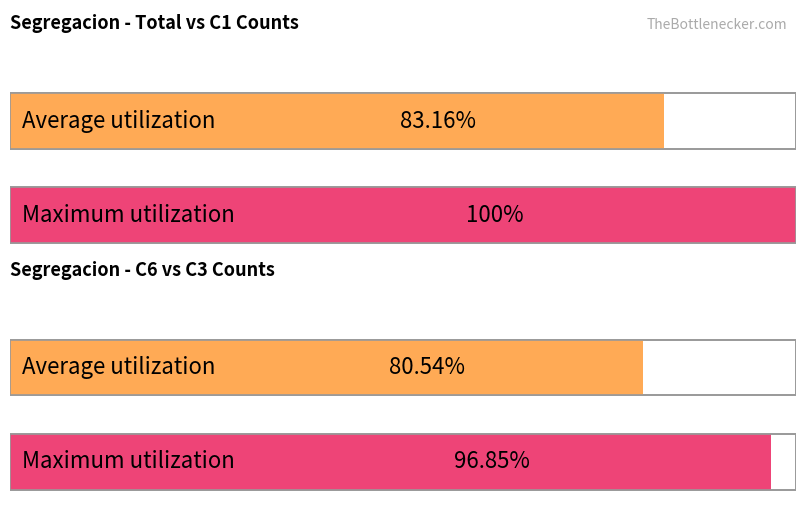

Which series has the largest range (max minus min)?

Total